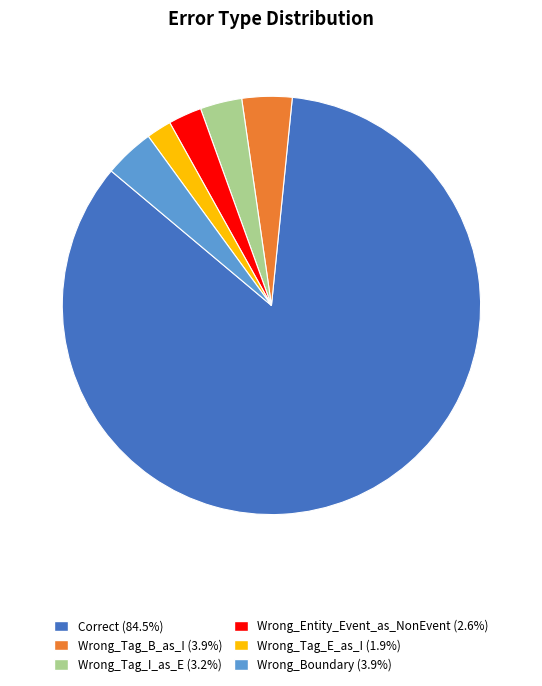

Is there any slice that represents more than half of the pie?

Yes